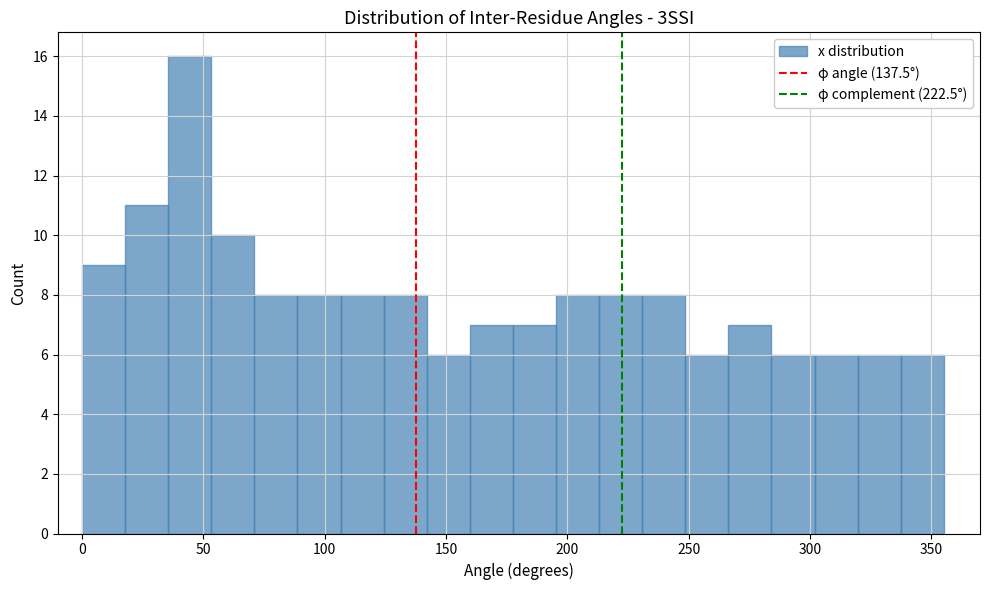

Read against the x-axis, roughly where is the centre of the tallest bar?

45